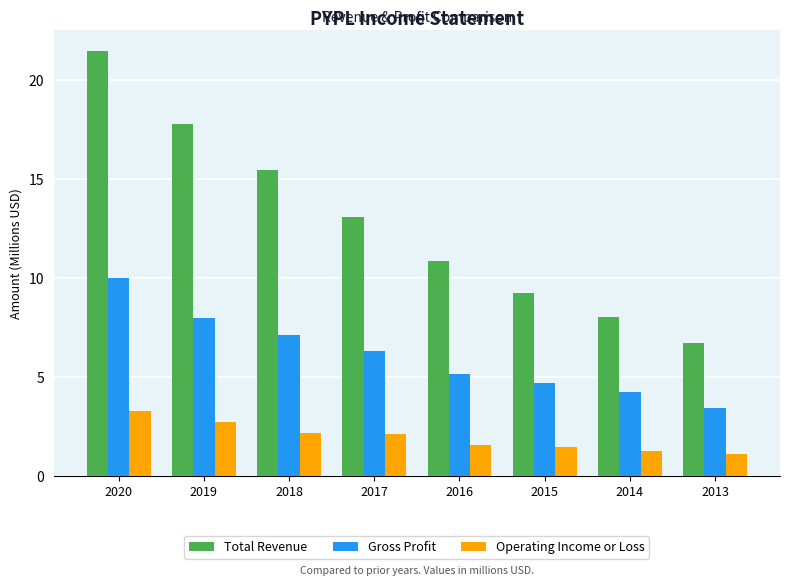

List the labels in order of Gross Profit value, smallest first.

2013, 2014, 2015, 2016, 2017, 2018, 2019, 2020